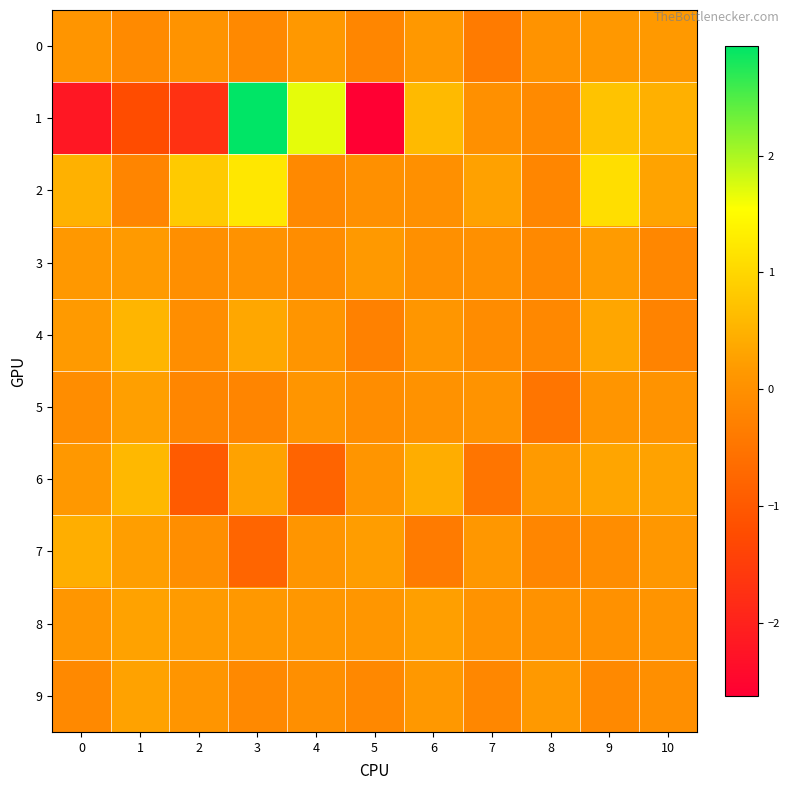

Rank the series at 7 from highest to lowest value.

2, 7, 5, 8, 3, 1, 4, 9, 0, 6